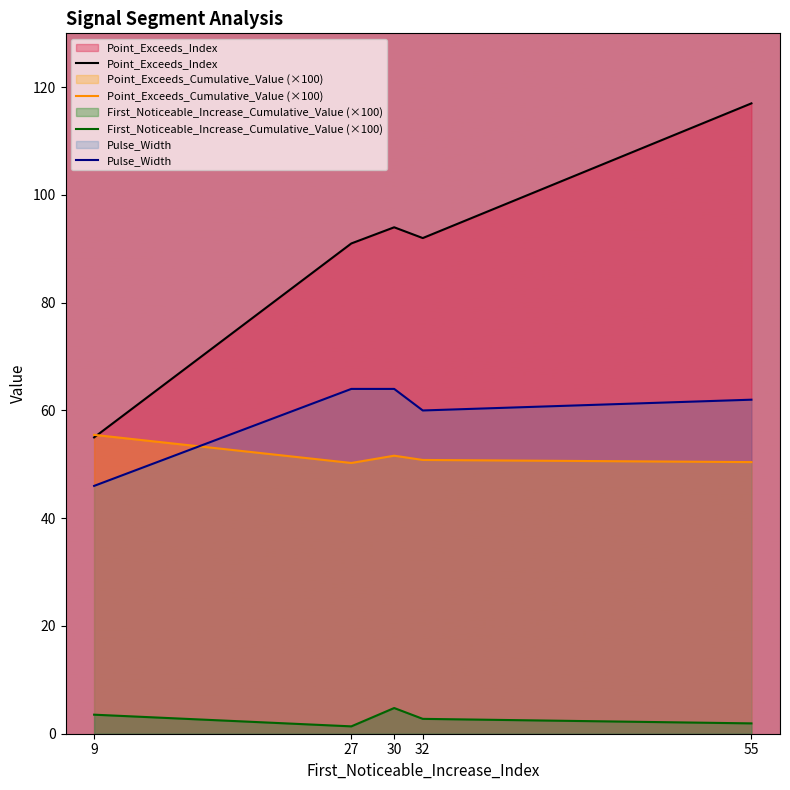

What is the minimum value for Point_Exceeds_Cumulative_Value (×100)?

50.3